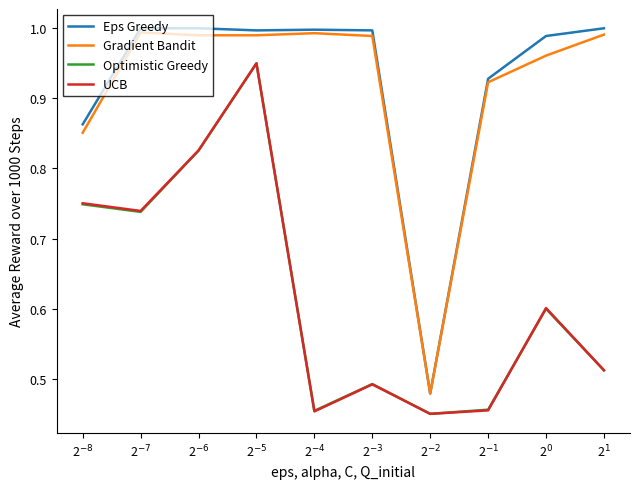

Which series has the widest spread of values?

Eps Greedy